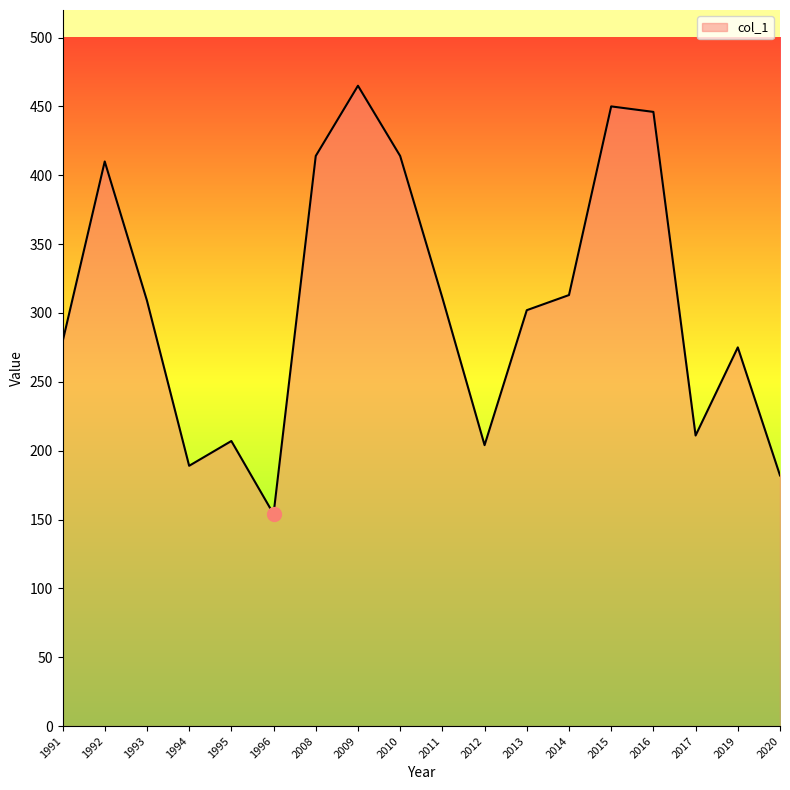

The value at 2019 is 275. True or false?

True